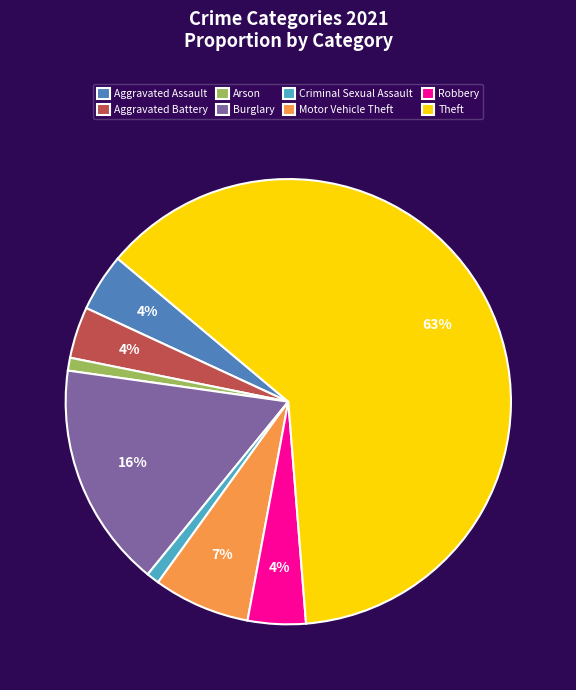

Count the number of slices in the pie.

8